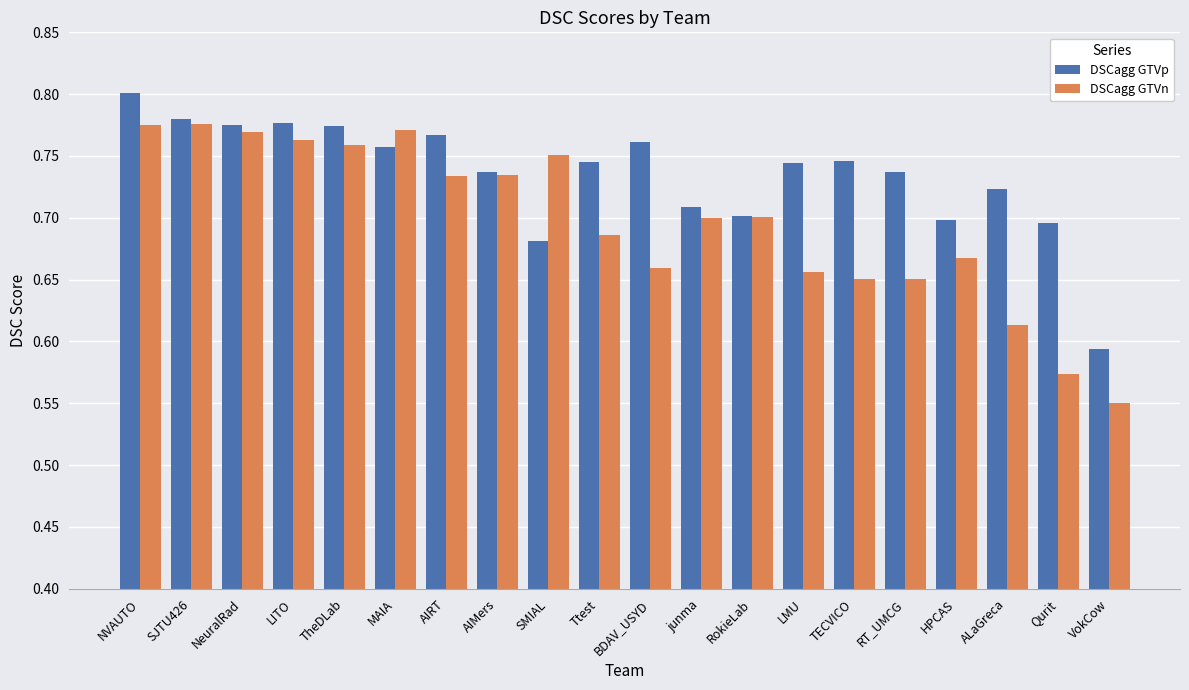

Which category has the lowest value in the DSCagg GTVp series?

VokCow